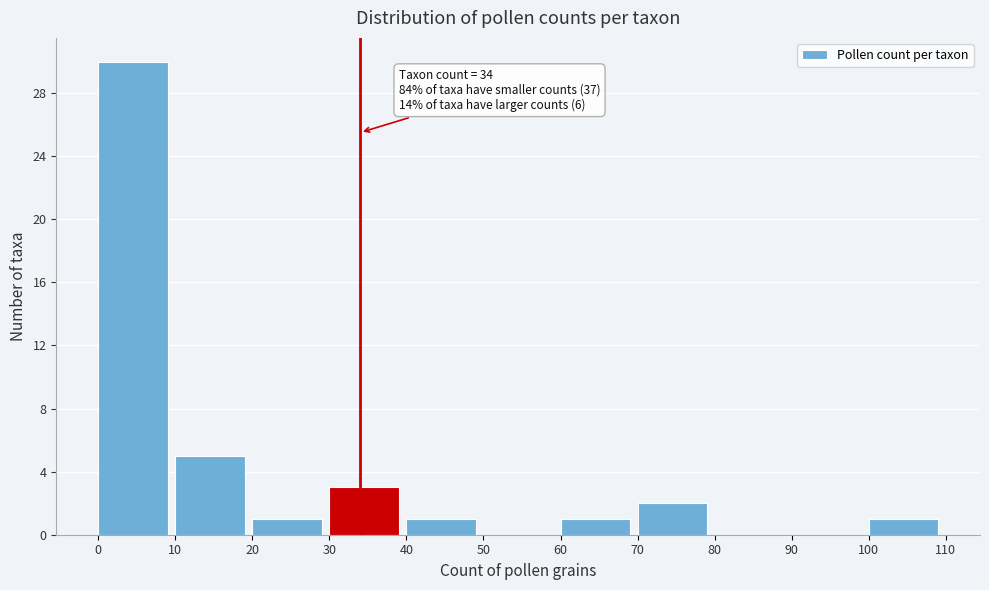

Reading left to right, transcribe all the data shown in this chart.

0=30	10=5	20=1	30=3	40=1	50=0	60=1	70=2	80=0	90=0	100=1